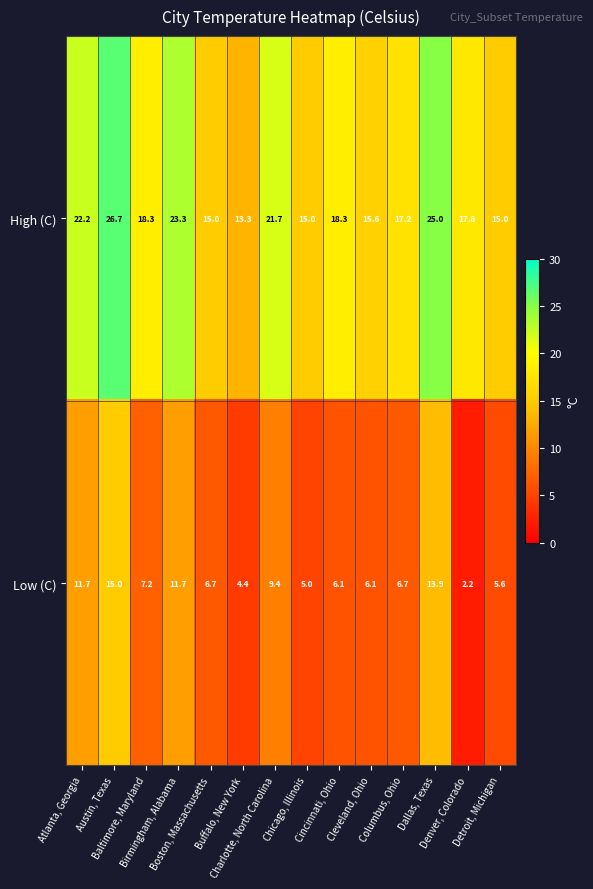

Rank the series by their maximum value, from lowest to highest.

Low (C), High (C)